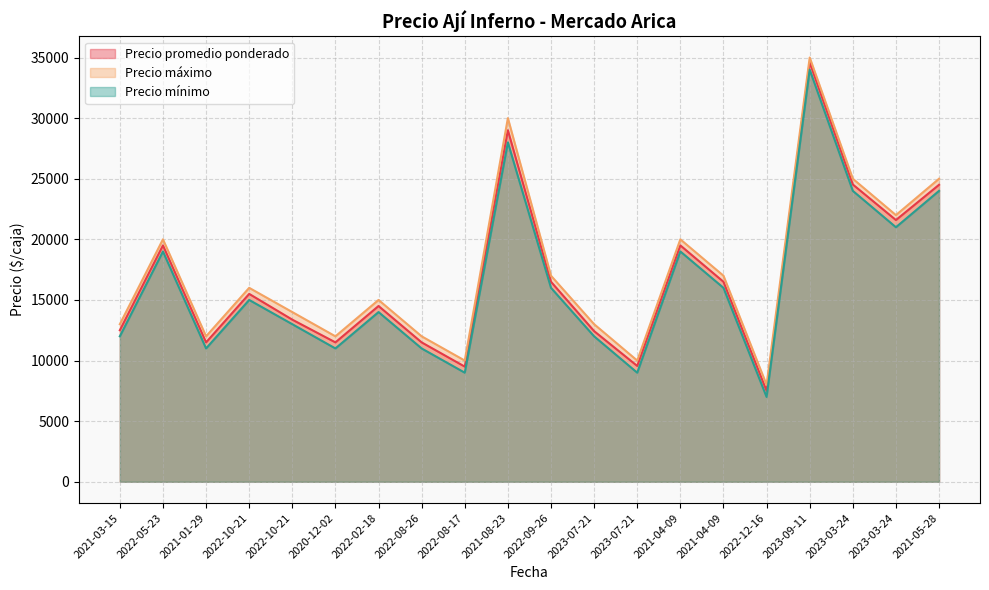

Rank the series by their maximum value, from highest to lowest.

Precio máximo, Precio promedio ponderado, Precio mínimo